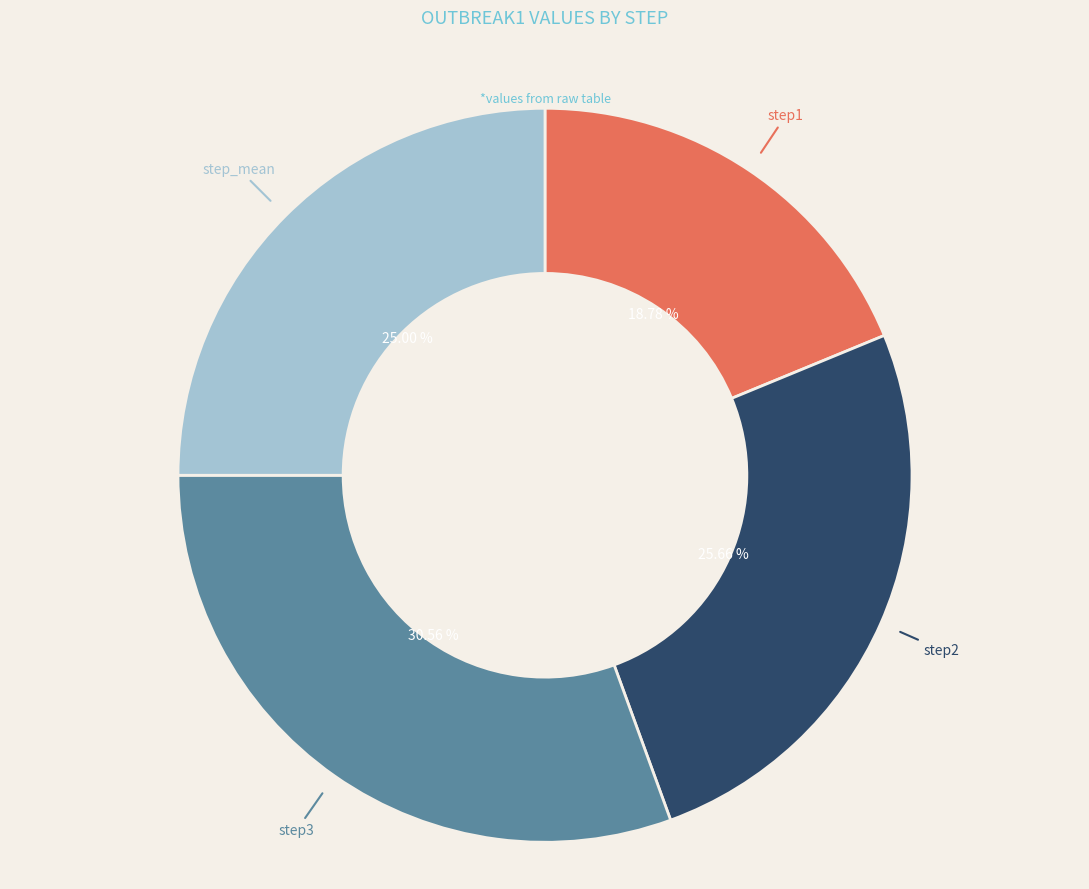

Which slice is the smallest?

step1